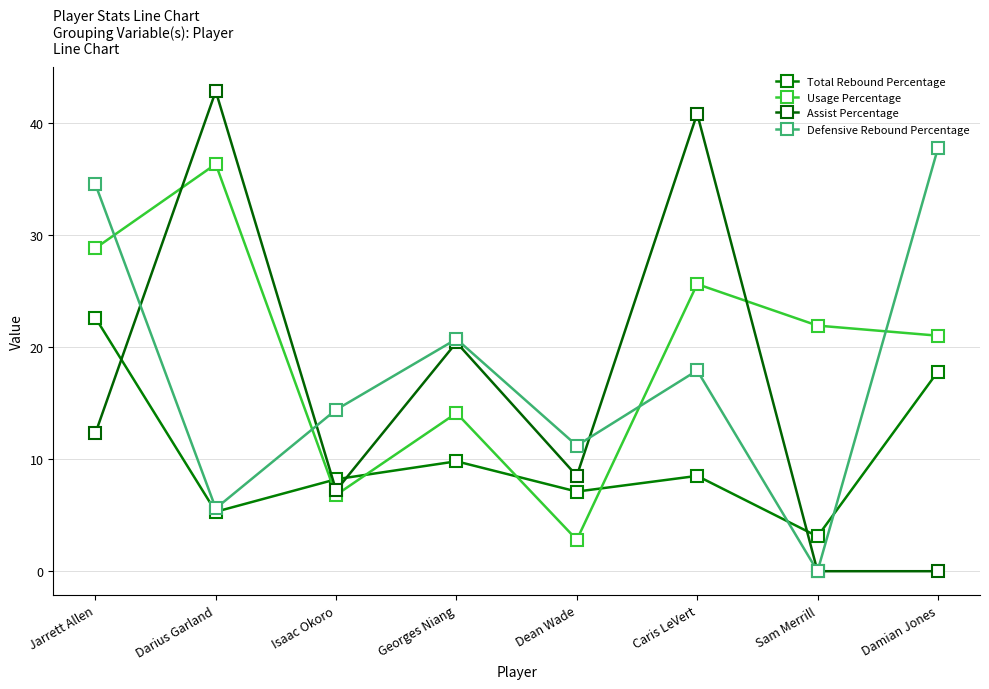

What is the total value across all series at Georges Niang?

65.0